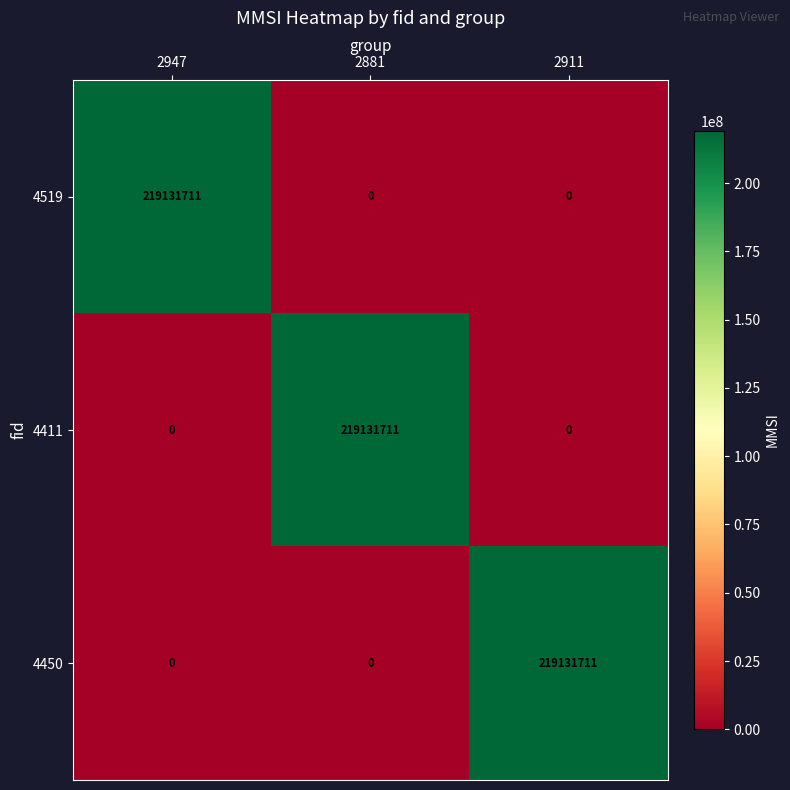

Reading left to right, list all the values displayed in this chart.

4519: 219131711	0	0
4411: 0	219131711	0
4450: 0	0	219131711